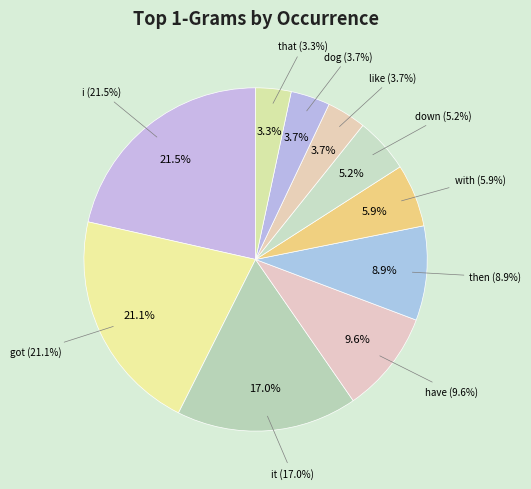

Do got and that together represent more than half of the pie?

No